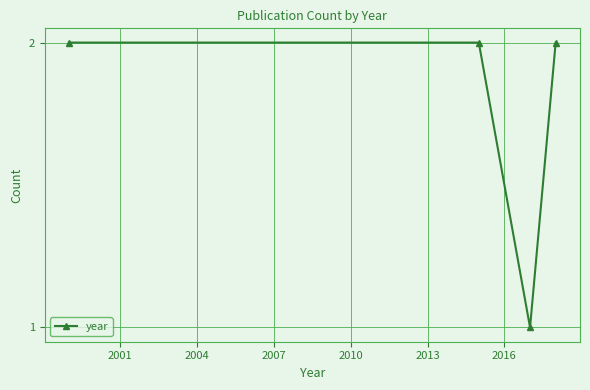

How many values are between 2 and 3?

3